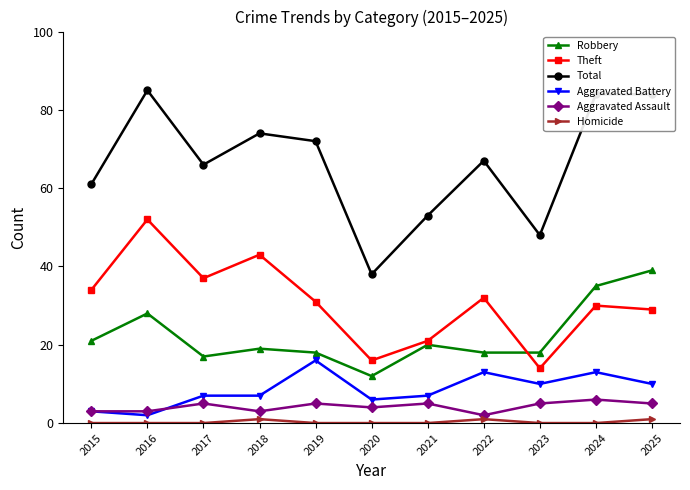

What is the total value across all series at 2025?

168